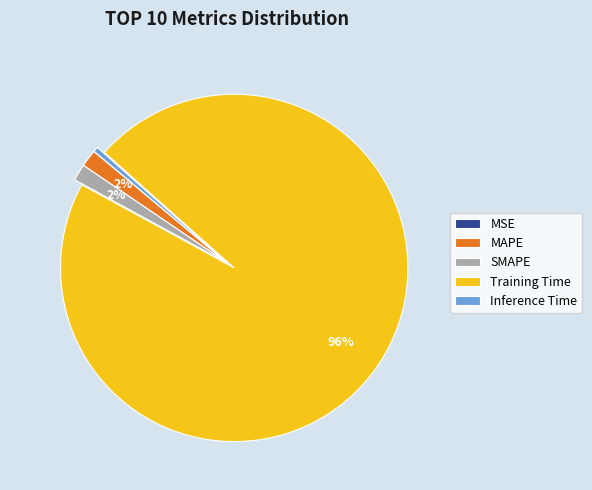

Is there any slice that represents more than half of the pie?

Yes